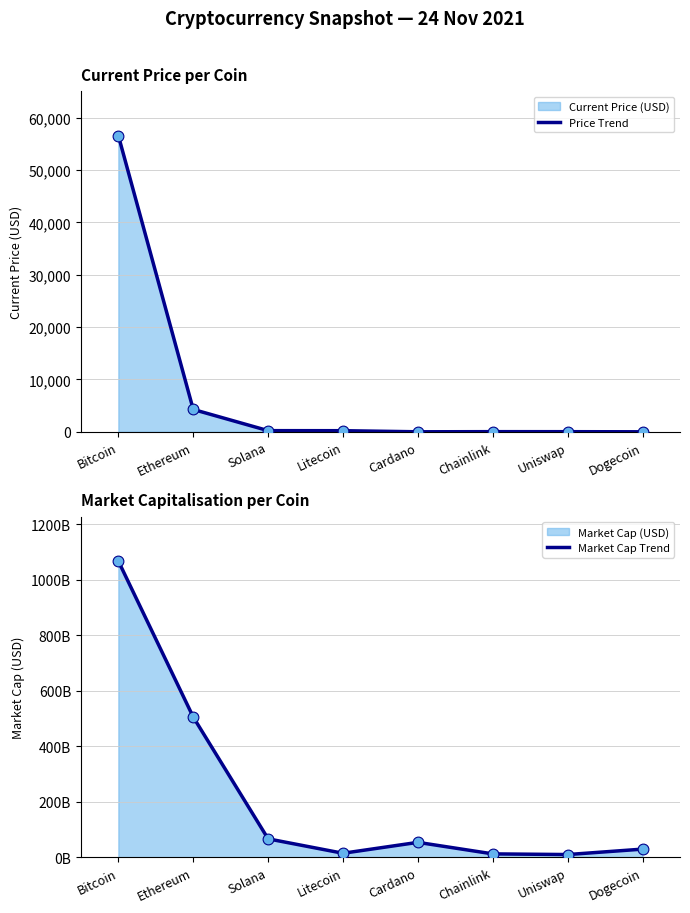

At how many categories does at least one series exceed 50432689772?

4